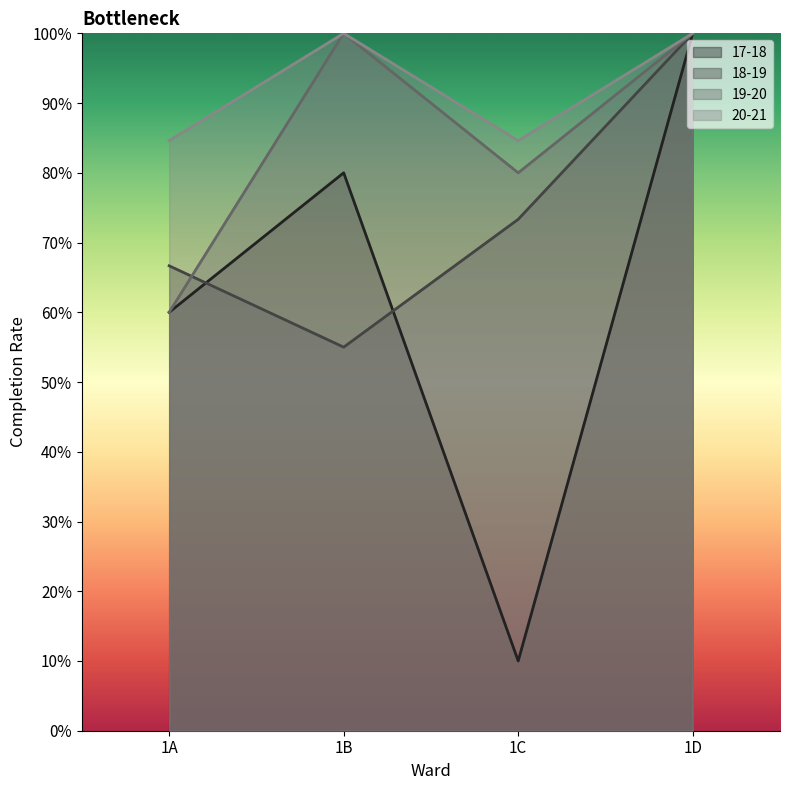

Rank the series at 1D from highest to lowest value.

17-18, 18-19, 19-20, 20-21